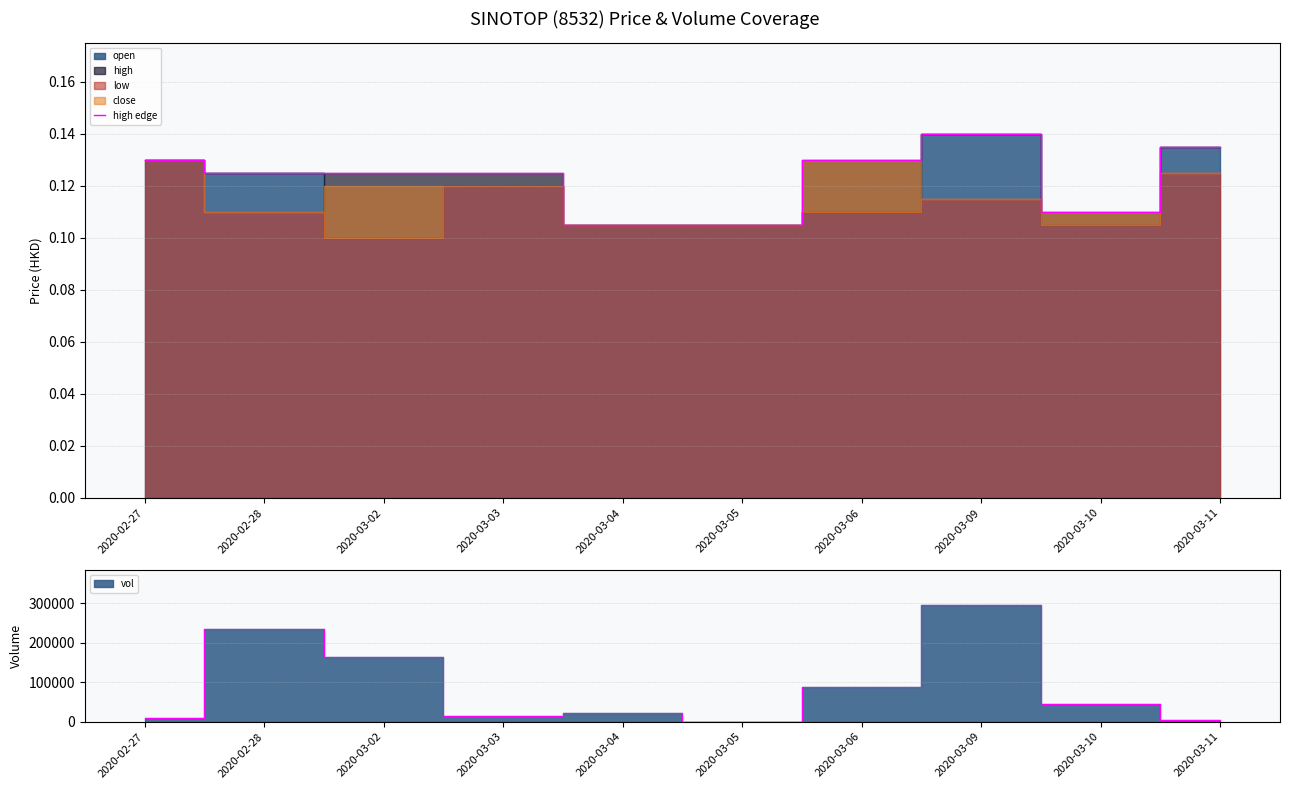

True or false: the data shows 0.1 at 2020-03-04.

True